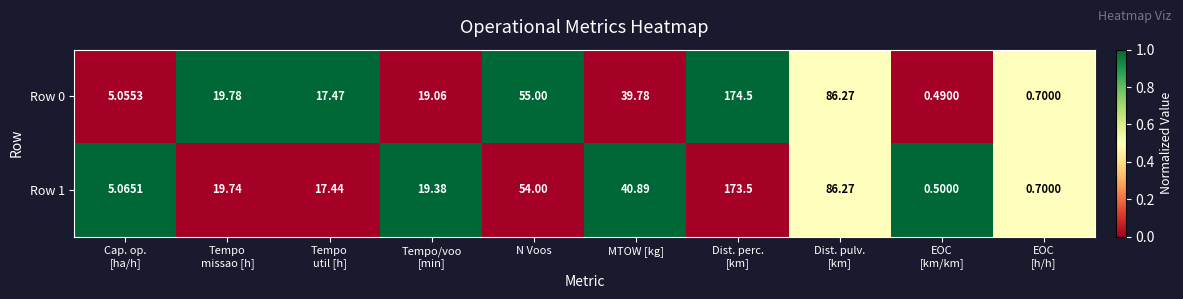

How many values in the Row 1 series are below 19?

4